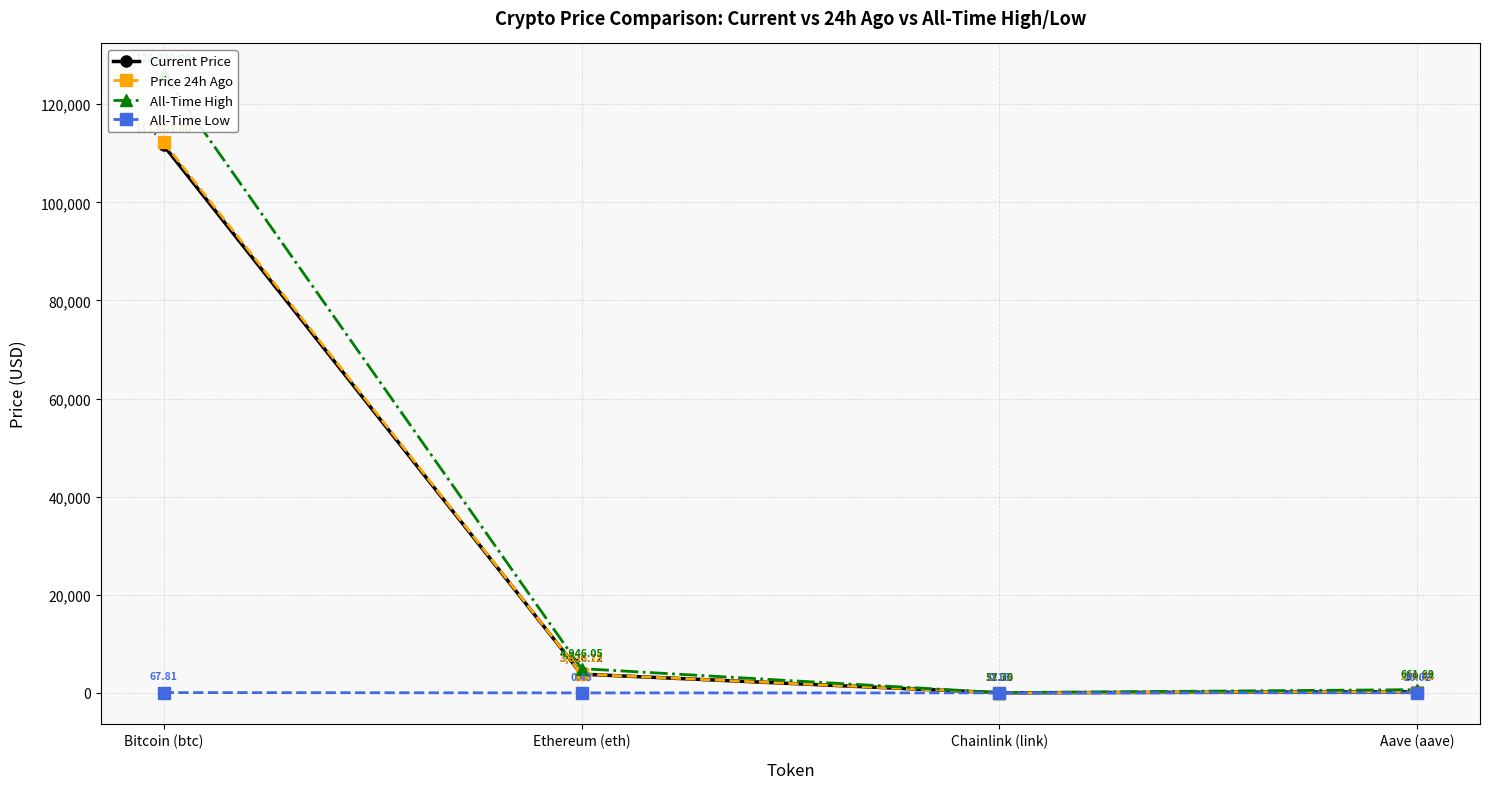

What is the difference between the highest and lowest values at Aave (aave)?

635.7